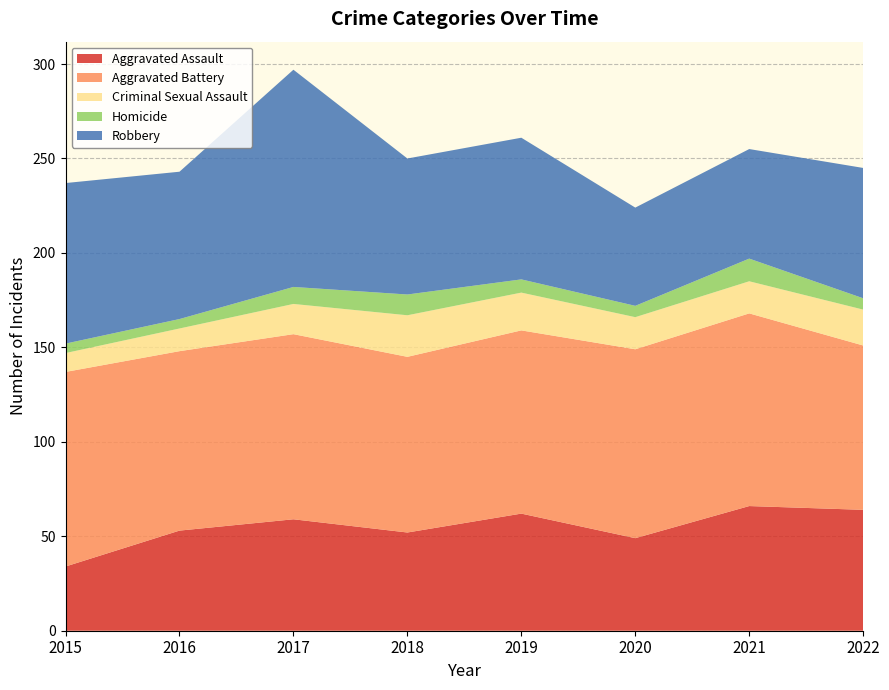

Reading right to left, what are all the values shown in this chart?

Aggravated Assault: 64	66	49	62	52	59	53	34
Aggravated Battery: 87	102	100	97	93	98	95	103
Criminal Sexual Assault: 19	17	17	20	22	16	12	10
Homicide: 6	12	6	7	11	9	5	5
Robbery: 69	58	52	75	72	115	78	85